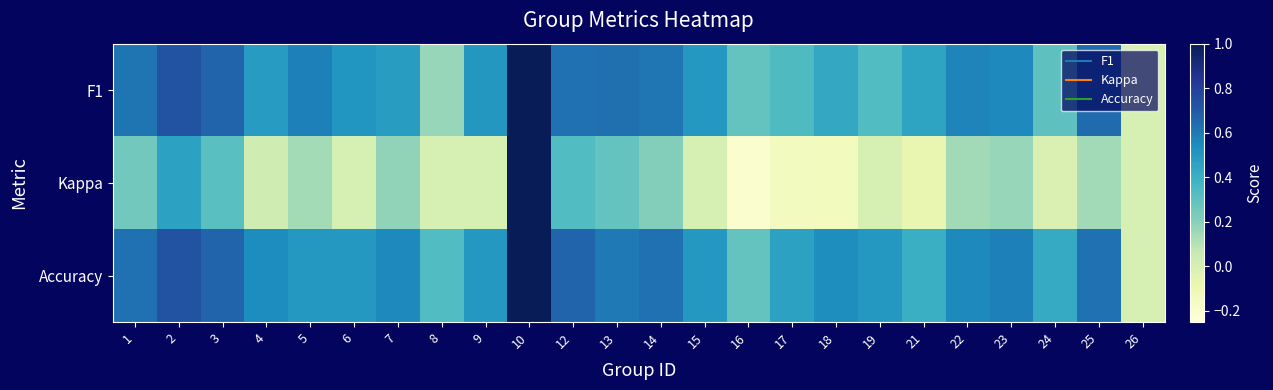

Between 7 and 13, which series saw the biggest shift?

F1